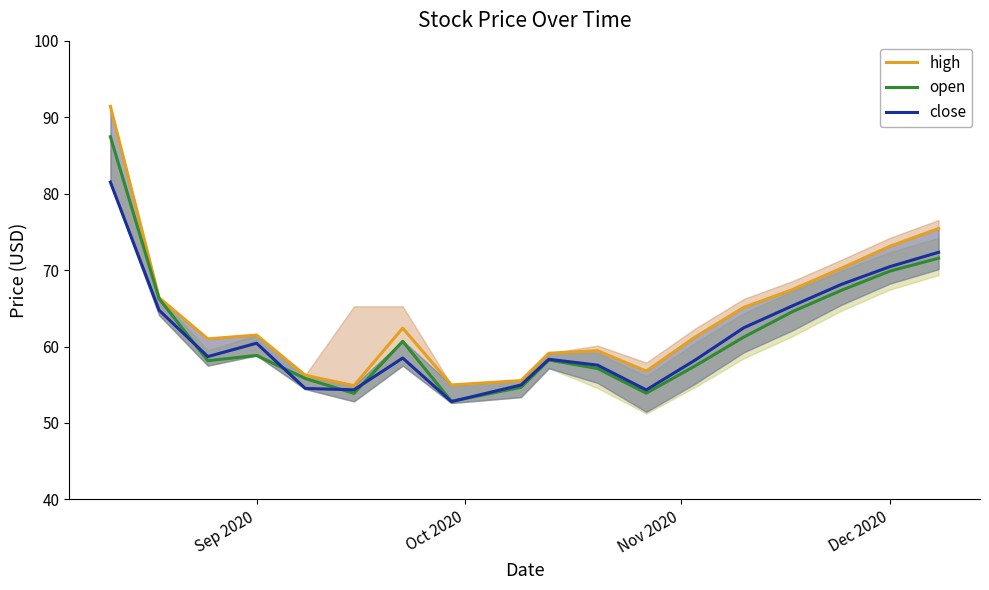

What is the minimum value shown in the chart?

52.8